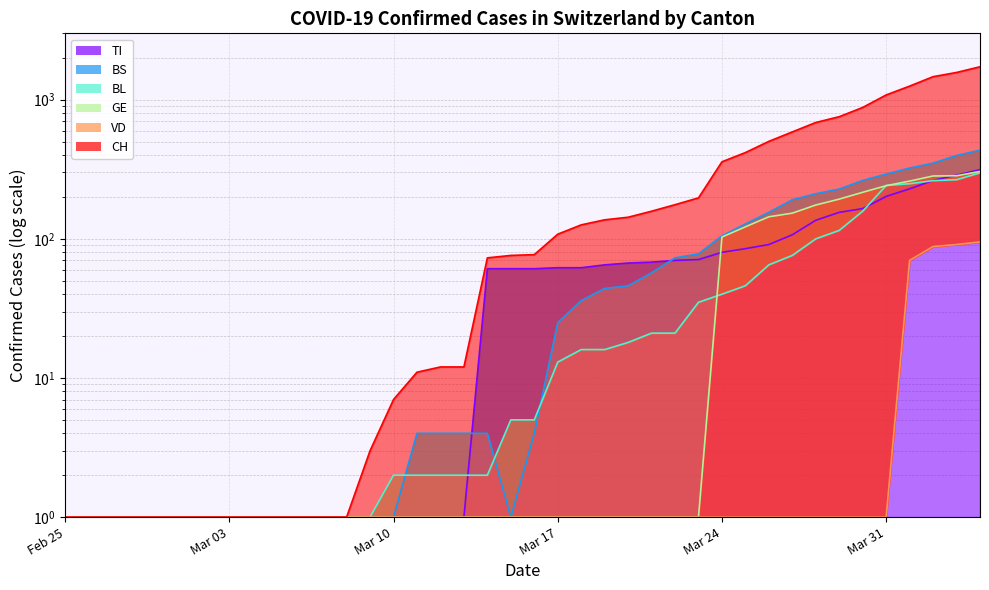

At which label does BS first exceed 4?

Mar 17